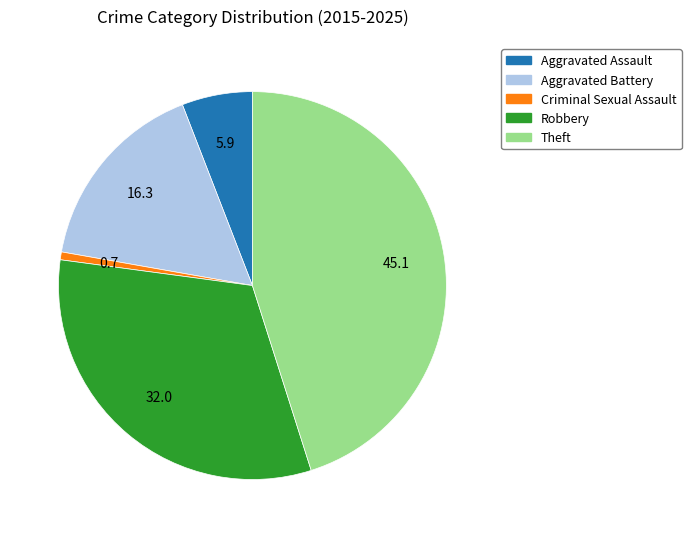

Combined, do Theft and Robbery account for over 50%?

Yes